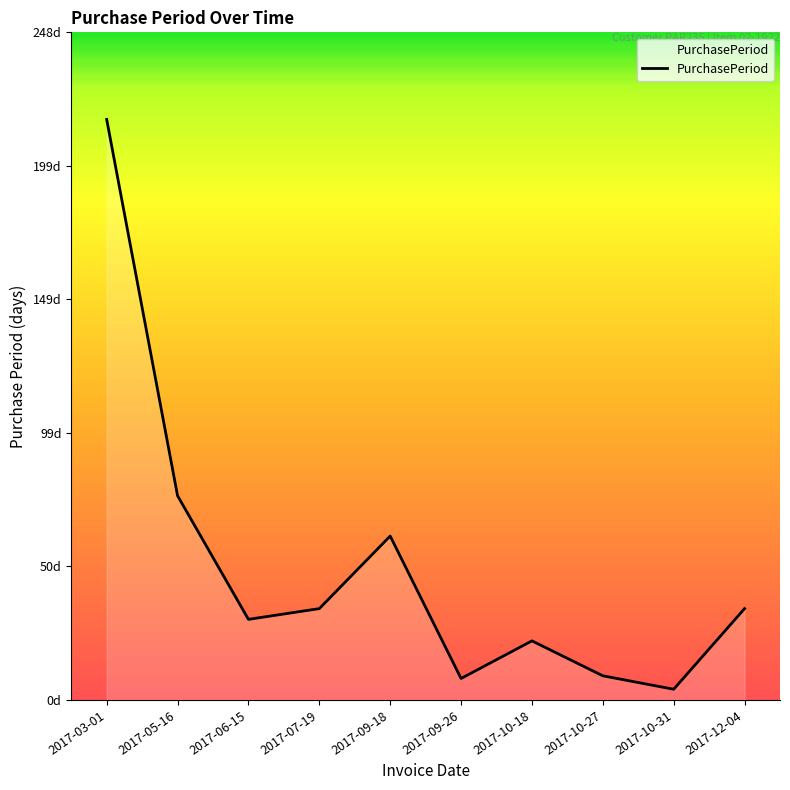

The chart shows a value of 216 at 2017-03-01. True or false?

True